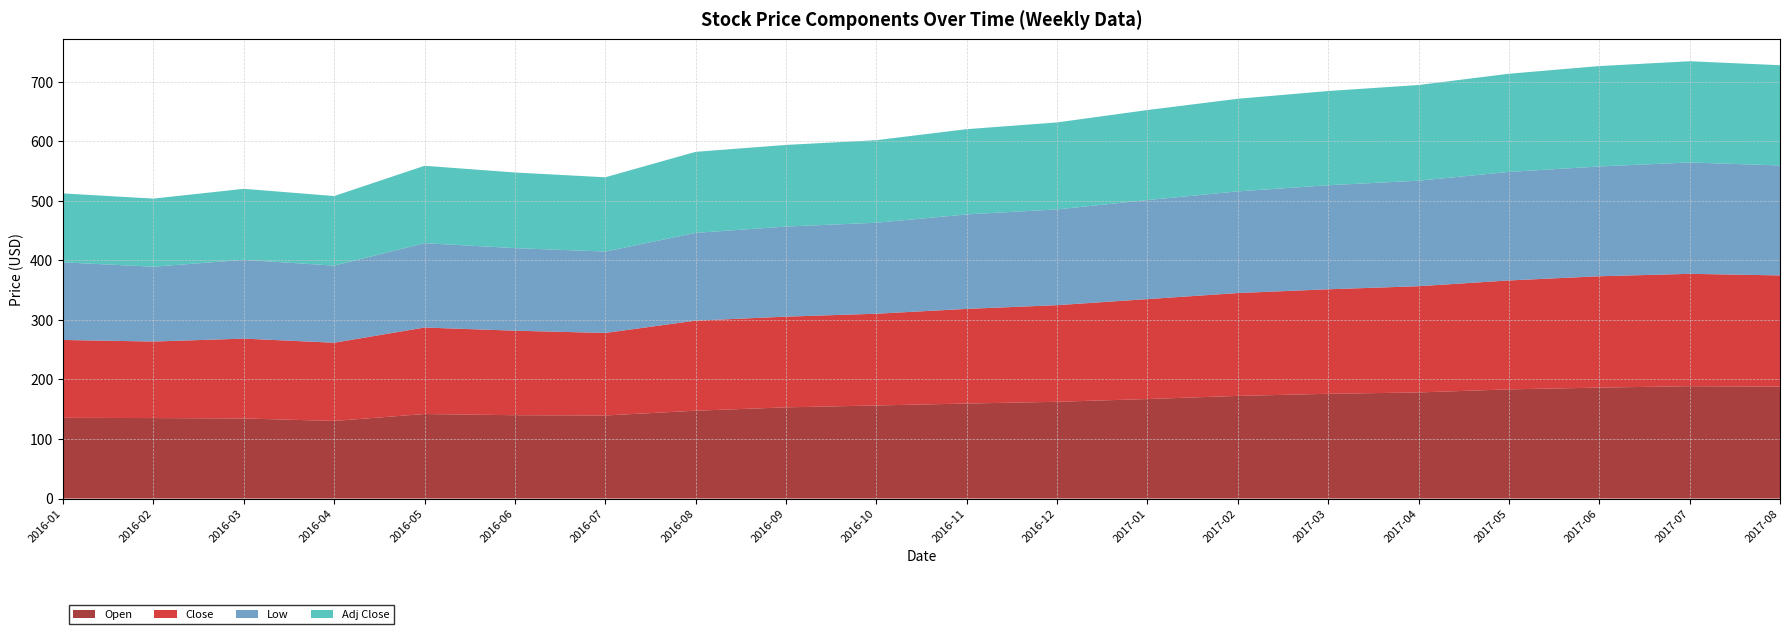

Reading left to right, list all the values displayed in this chart.

Open: 2016-01=135.6	2016-02=135.2	2016-03=134.6	2016-04=130.4	2016-05=142.0	2016-06=140.0	2016-07=139.5	2016-08=147.6	2016-09=153.2	2016-10=156.4	2016-11=159.6	2016-12=162.6	2017-01=167.2	2017-02=172.4	2017-03=176.0	2017-04=178.2	2017-05=183.4	2017-06=186.4	2017-07=188.8	2017-08=188.0
Close: 2016-01=130.8	2016-02=128.6	2016-03=134.1	2016-04=131.4	2016-05=145.3	2016-06=142.0	2016-07=138.7	2016-08=151.3	2016-09=152.4	2016-10=154.1	2016-11=159.0	2016-12=162.3	2017-01=167.9	2017-02=172.8	2017-03=175.6	2017-04=178.5	2017-05=183.0	2017-06=187.1	2017-07=188.8	2017-08=186.9
Low: 2016-01=130.4	2016-02=125.7	2016-03=132.4	2016-04=129.6	2016-05=141.7	2016-06=138.8	2016-07=136.7	2016-08=147.4	2016-09=151.4	2016-10=152.9	2016-11=158.7	2016-12=160.9	2017-01=166.4	2017-02=170.8	2017-03=174.8	2017-04=177.3	2017-05=182.4	2017-06=184.5	2017-07=187.1	2017-08=184.7
Adj Close: 2016-01=115.8	2016-02=114.4	2016-03=119.3	2016-04=116.9	2016-05=130.0	2016-06=127.1	2016-07=124.8	2016-08=136.2	2016-09=137.2	2016-10=138.7	2016-11=143.3	2016-12=146.1	2017-01=151.3	2017-02=155.6	2017-03=158.3	2017-04=160.8	2017-05=164.9	2017-06=168.6	2017-07=170.1	2017-08=168.4